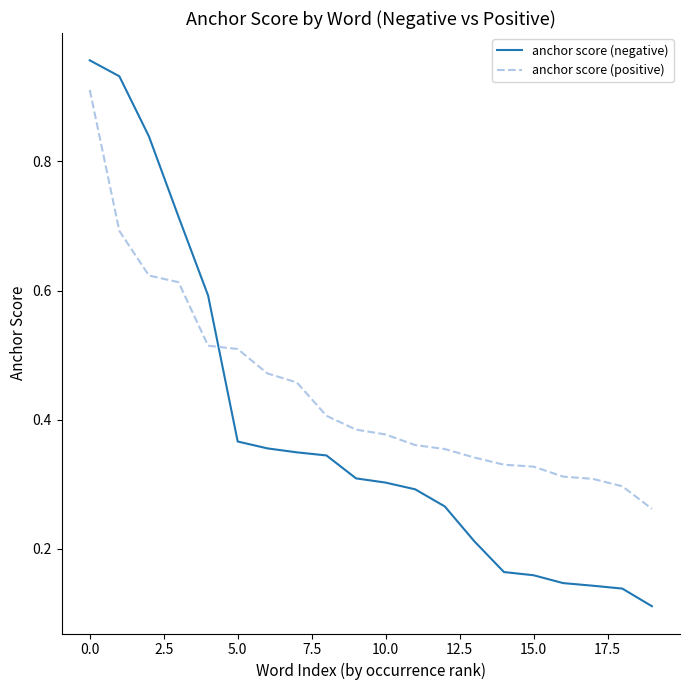

Rank the series by their maximum value, from lowest to highest.

anchor score (positive), anchor score (negative)